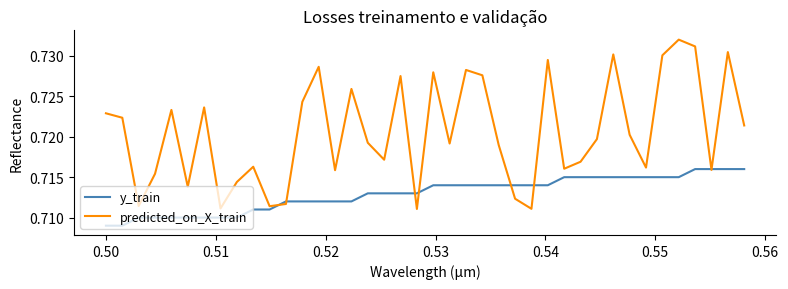

Which series has the largest total across all categories?

predicted_on_X_train